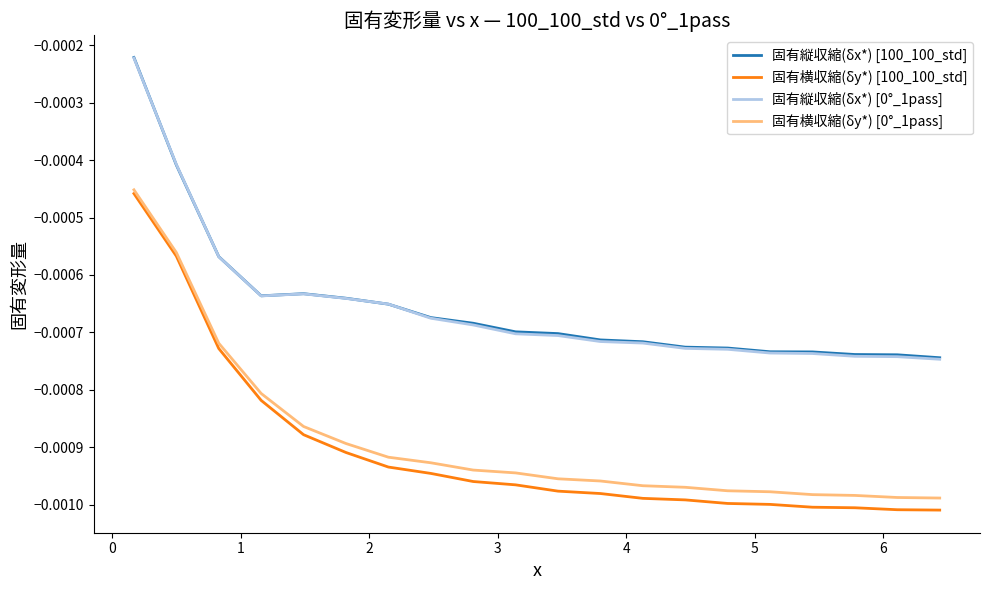

True or false: 固有横収縮(δy*) [0°_1pass] and 固有縦収縮(δx*) [0°_1pass] intersect in this chart.

False